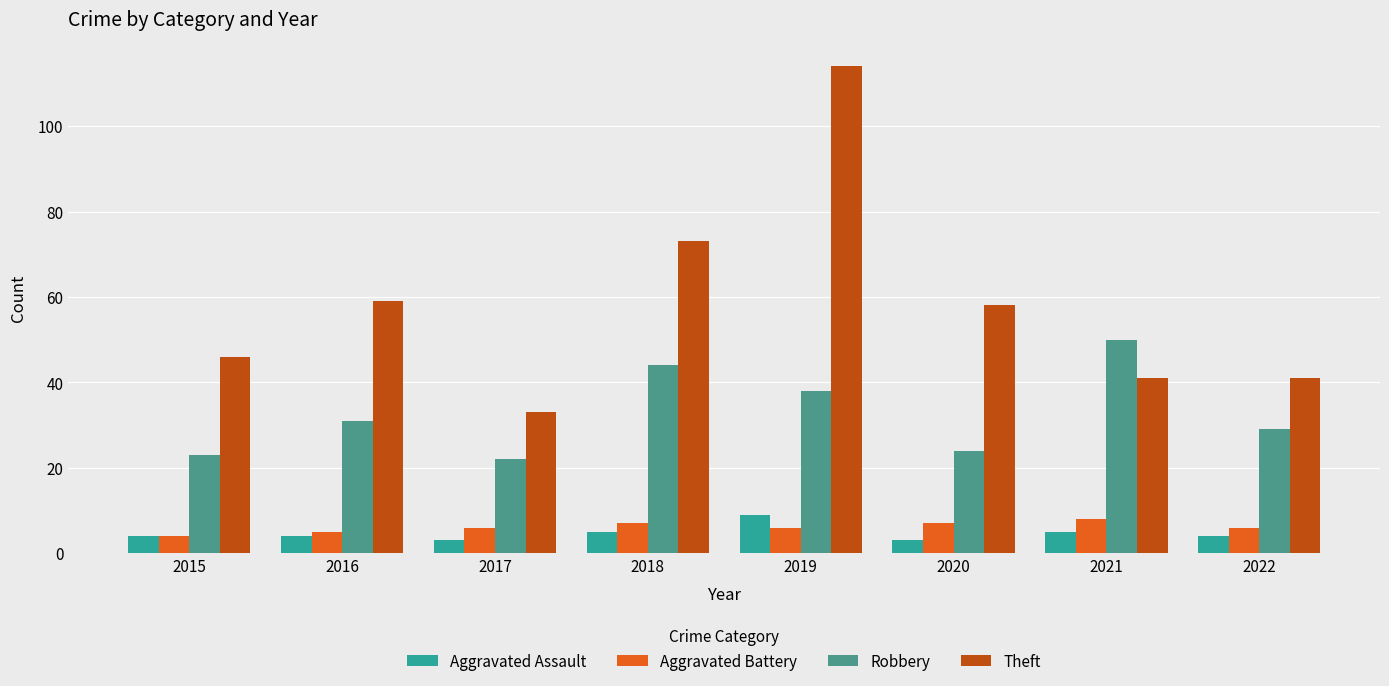

True or false: Theft has a value of 13 at 2021.

False